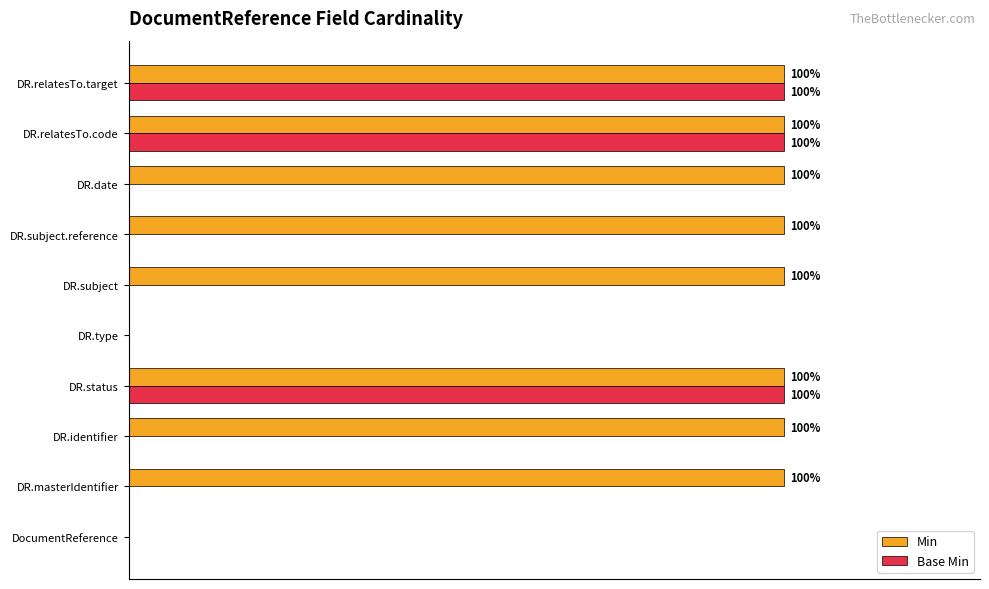

Which series changed the most between DR.type and DR.date?

Min